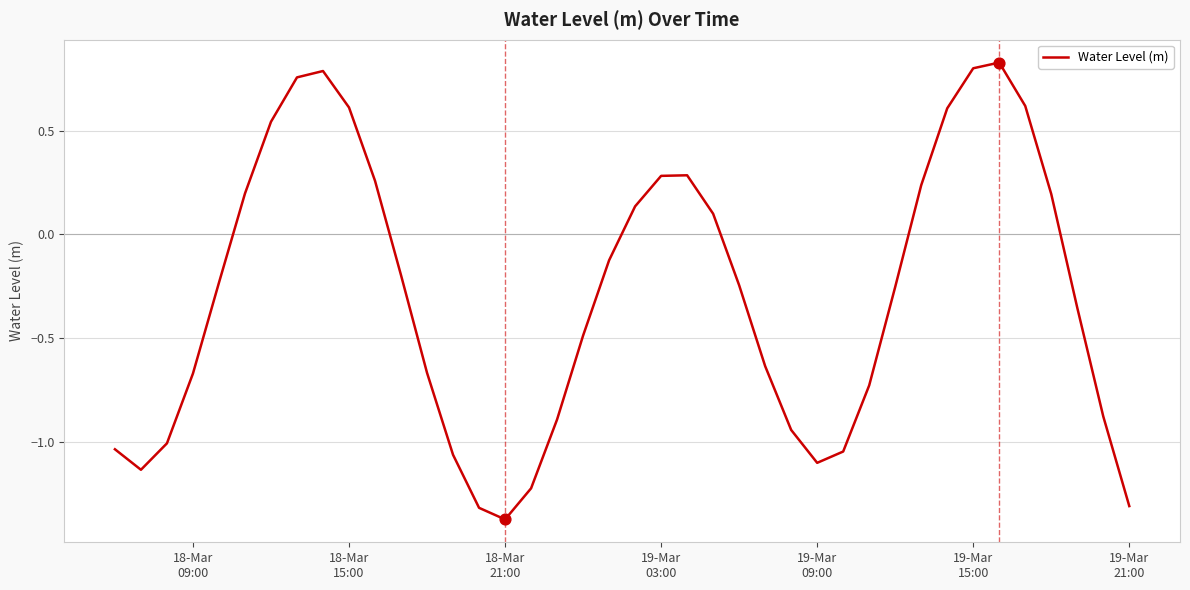

What is the minimum value shown in the chart?

-1.4